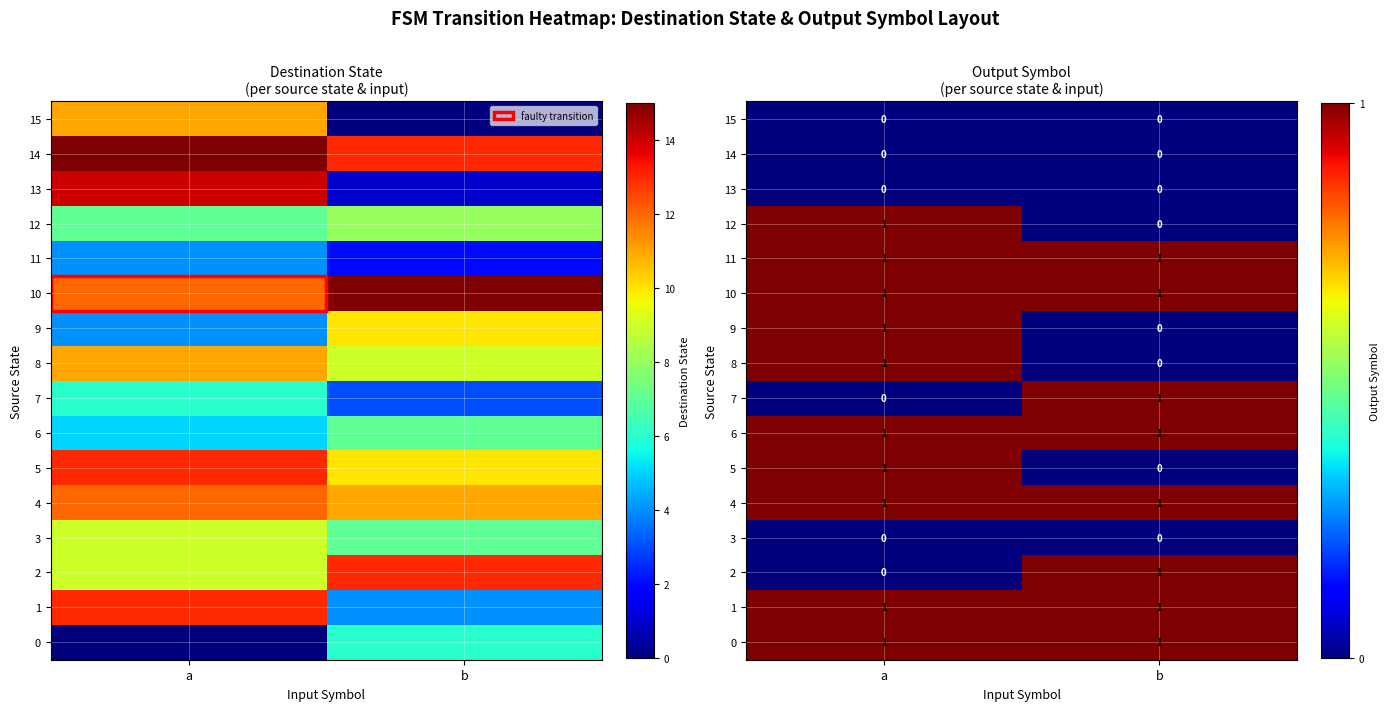

Rank the series at a from lowest to highest value.

2, 3, 7, 13, 14, 15, 0, 1, 4, 5, 6, 8, 9, 10, 11, 12